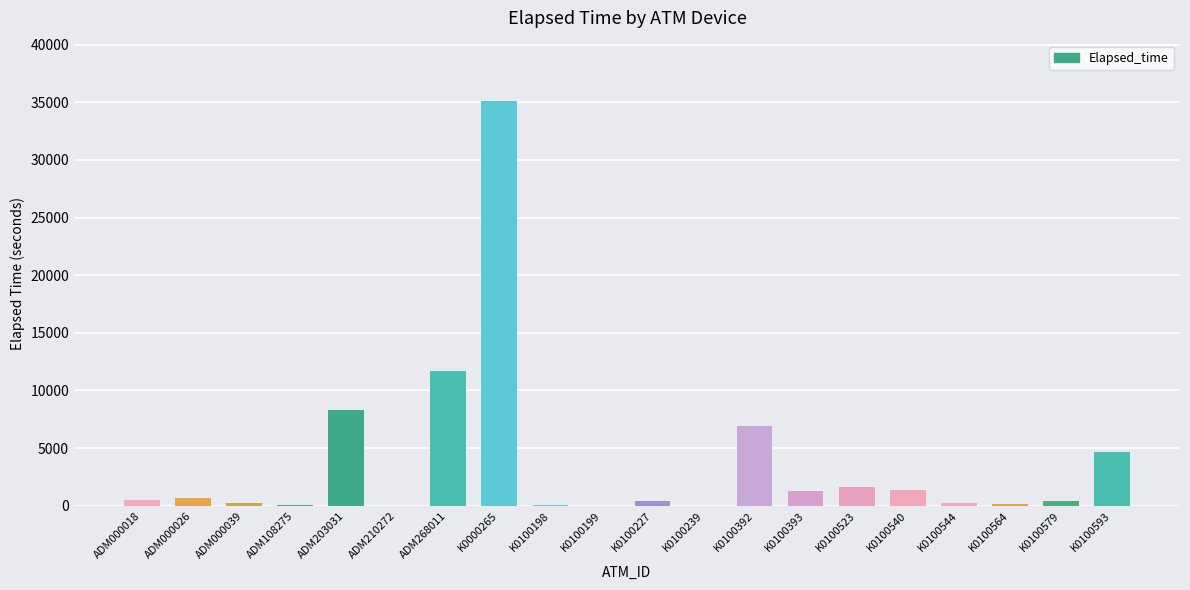

Approximately how many times larger is the value at K0100198 compared to ADM000026?

0.1